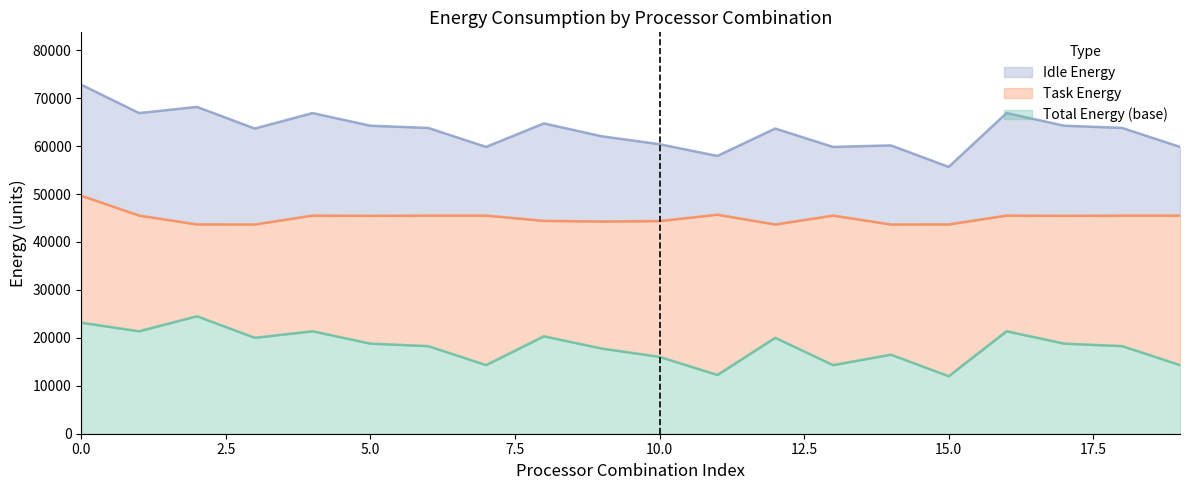

The Total Energy series shows 41116.3 at 5. True or false?

False